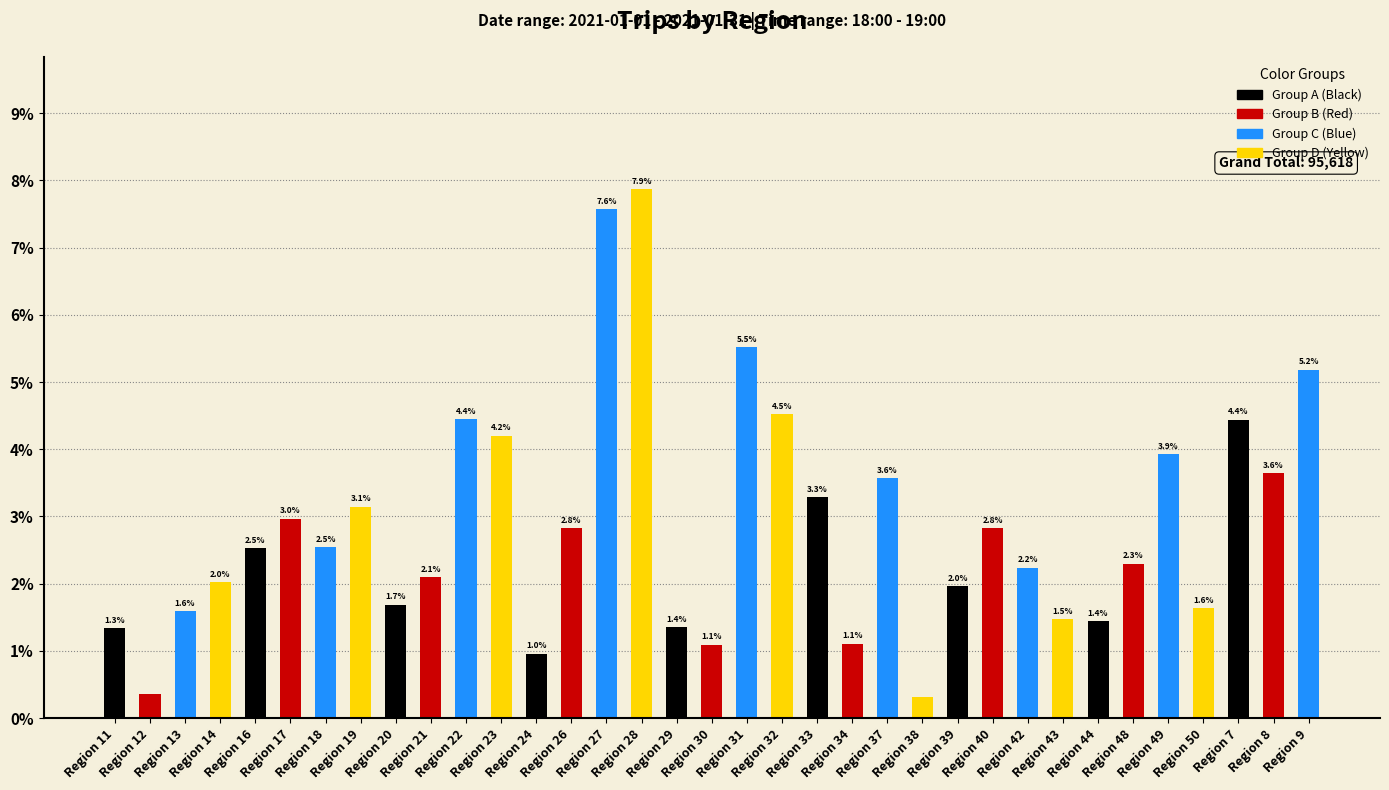

True or false: the data shows 0.3 at Region 34.

False